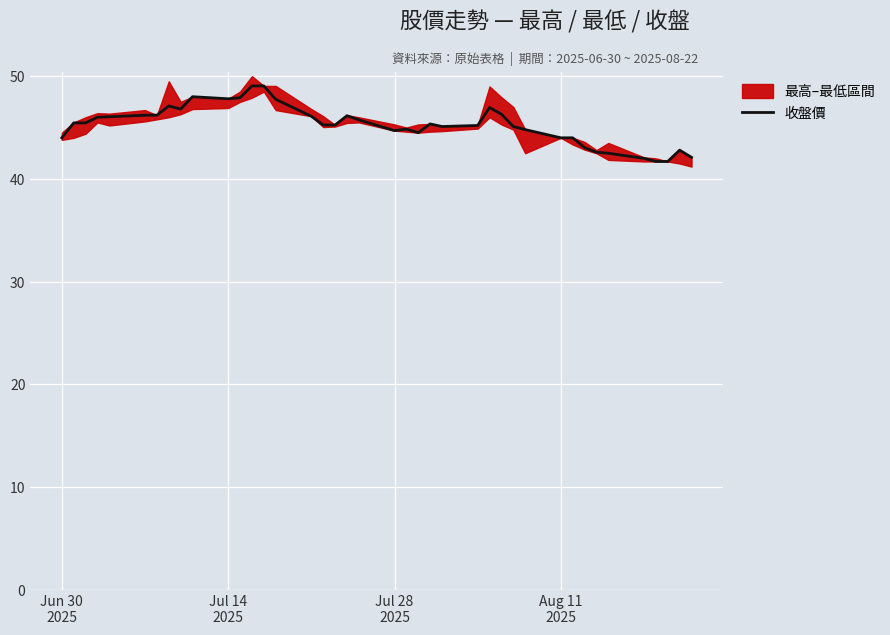

What is the difference between the maximum and minimum values?

7.3